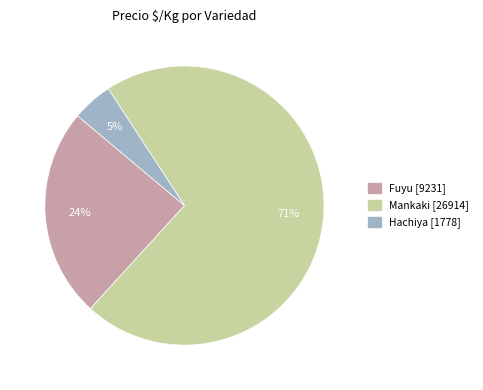

Which category has the smallest portion of the pie?

Hachiya